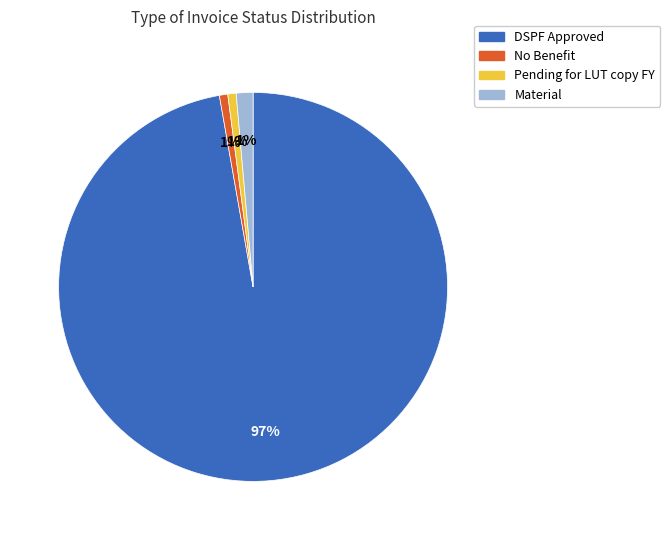

Is there any slice that represents more than half of the pie?

Yes